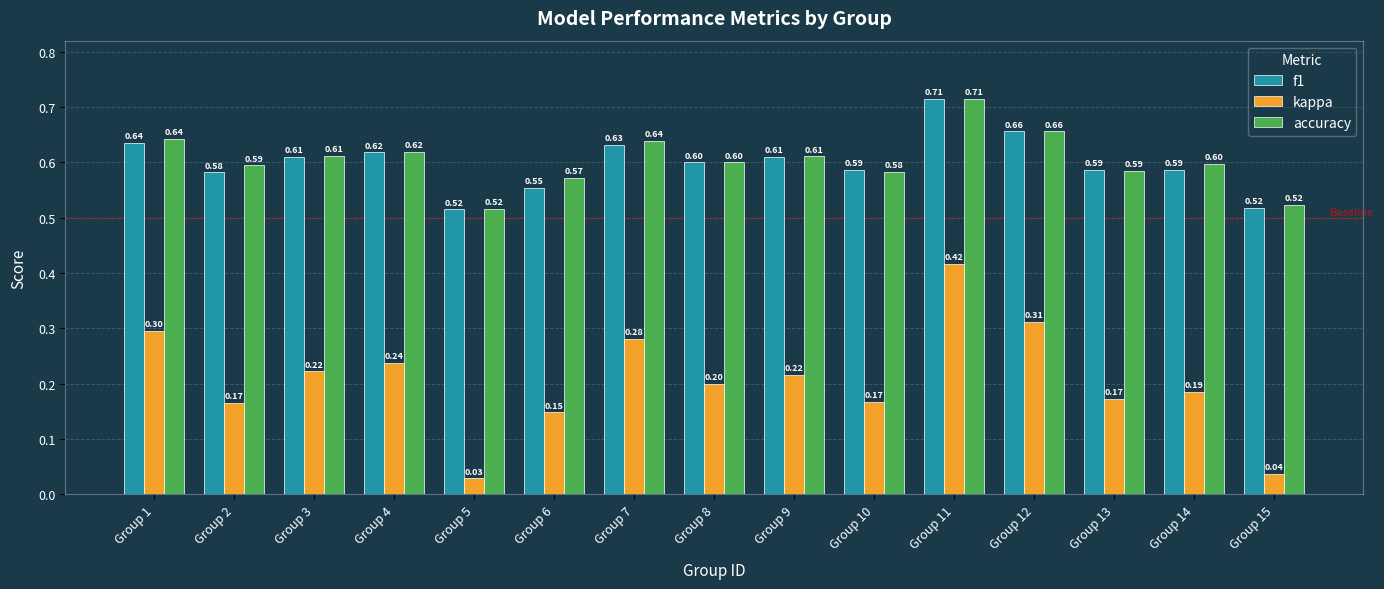

At how many categories does at least one series exceed 0?

15